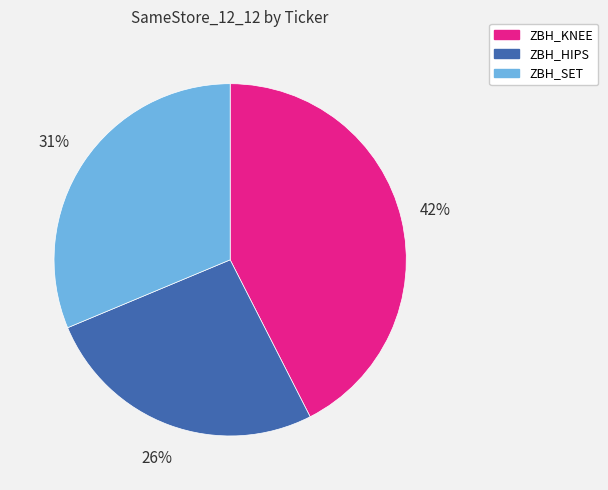

Between ZBH_KNEE and ZBH_SET, which is larger?

ZBH_KNEE